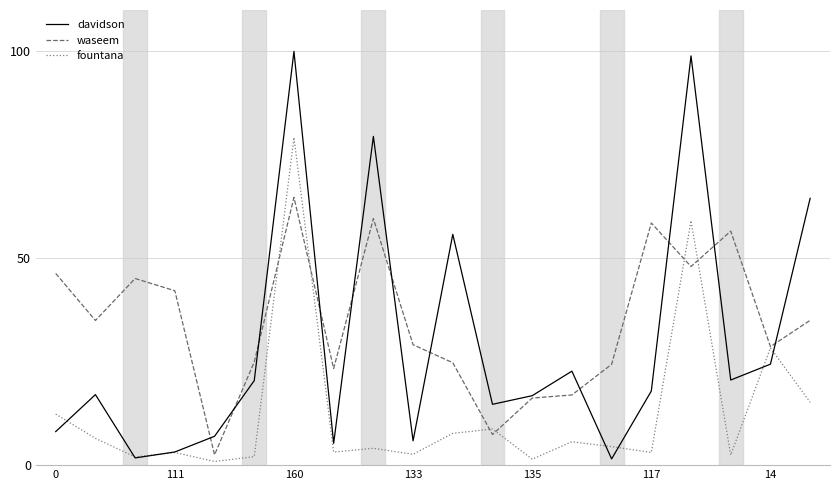

After their last crossing, which series has the higher values: waseem or davidson?

davidson